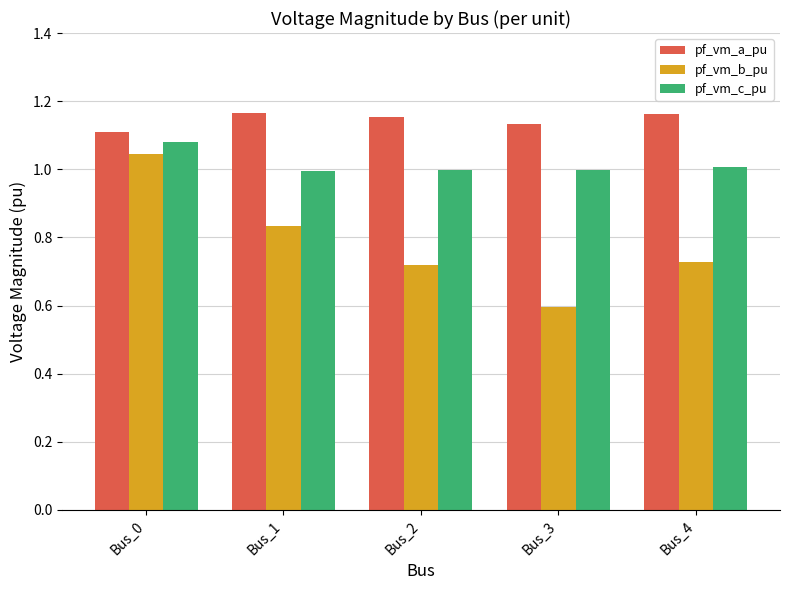

Are the bars grouped side by side (vs. stacked)?

Yes